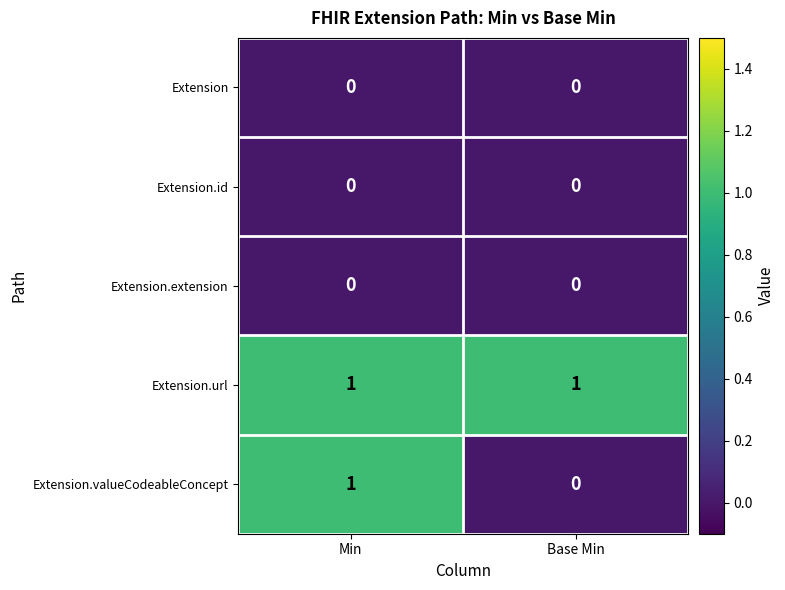

Which series has the largest total across all categories?

Extension.url